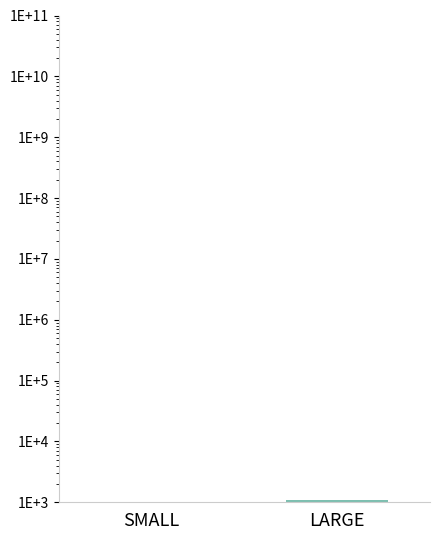

What is the ratio of the value at LARGE to the value at SMALL?

1.8